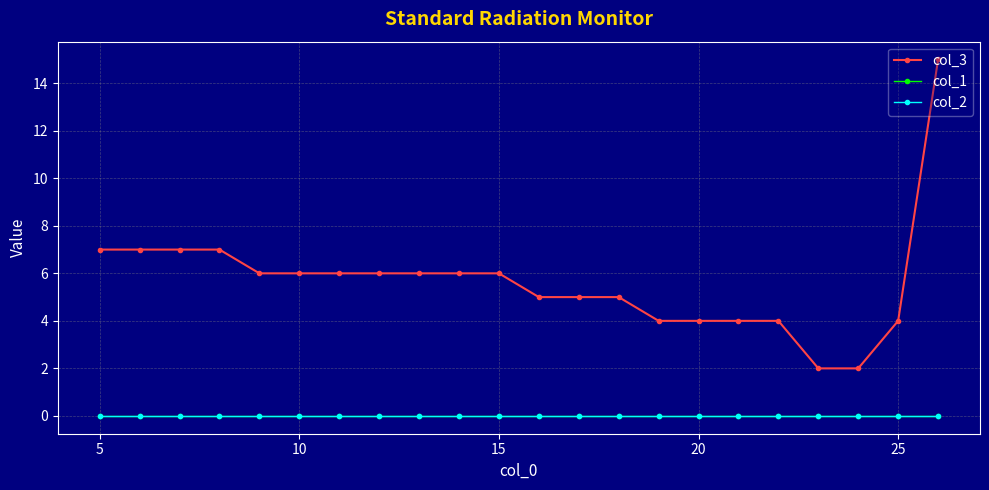

Is this an area chart (filled region under the line)?

No